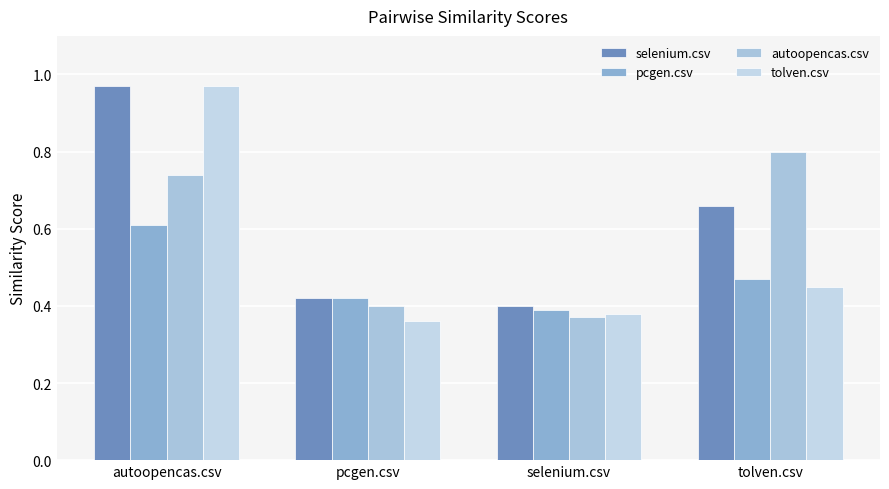

How many autoopencas.csv values are between 0 and 1?

4